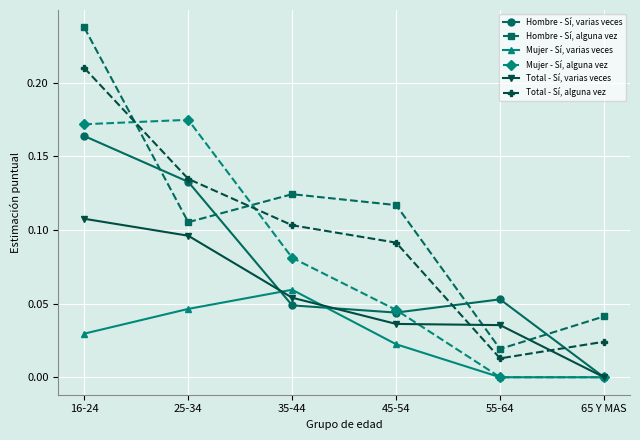

Is it true that Hombre - Sí, alguna vez equals 0.2 at 35-44?

False